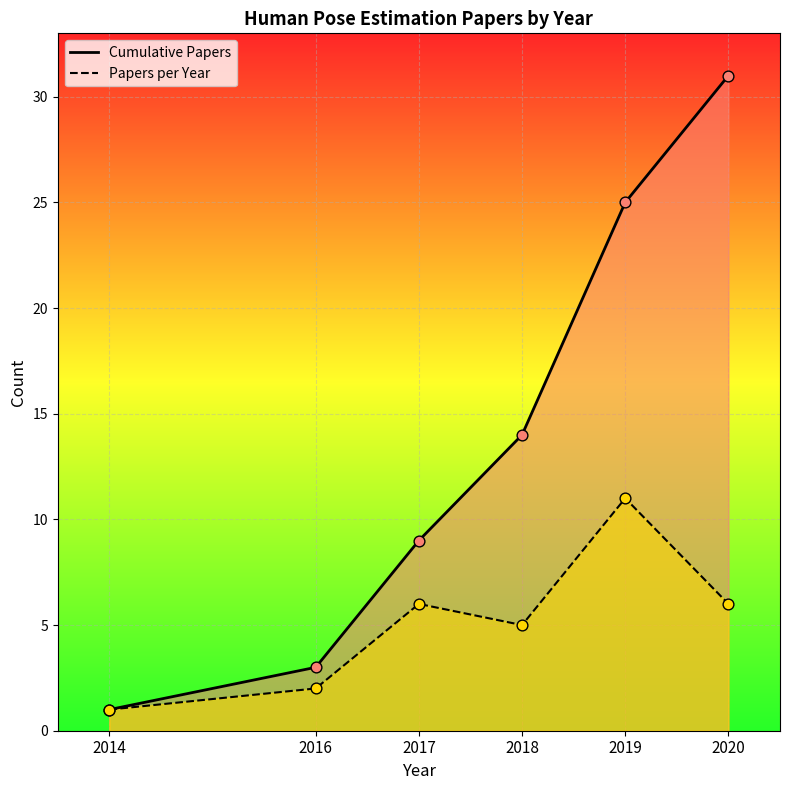

Which series contains the lowest Y value?

Cumulative Papers